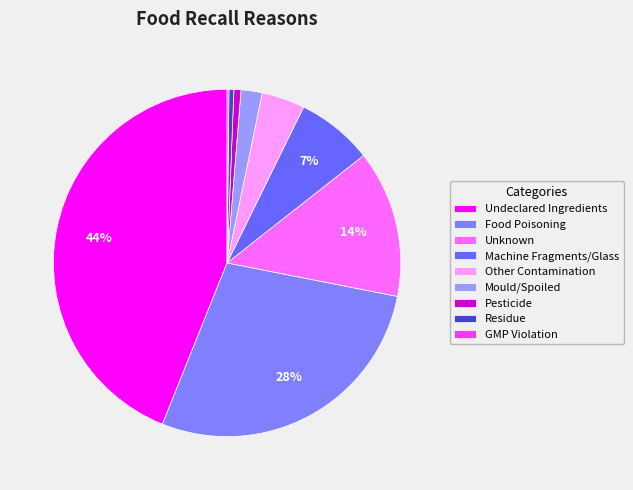

How much of the chart is everything except Pesticide?

99.3%